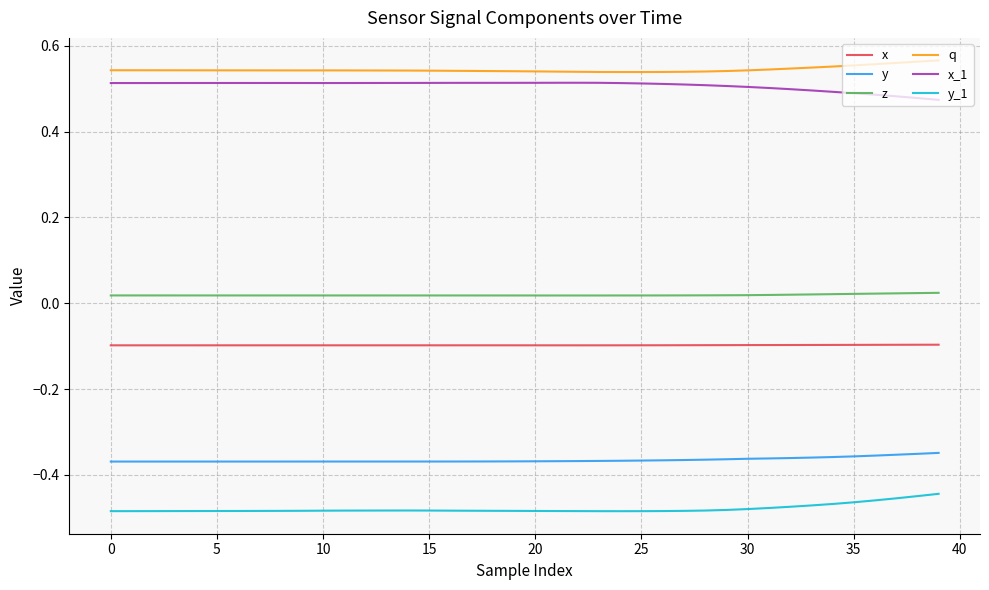

True or false: x_1 and z intersect in this chart.

False